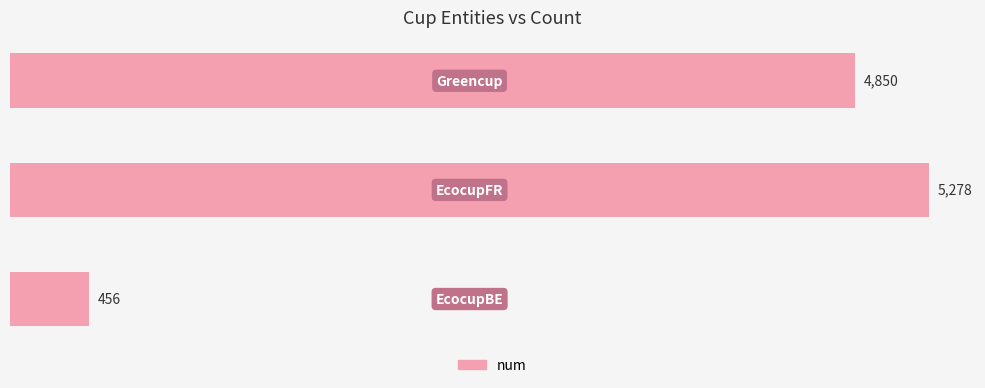

Reading bottom to top, what are all the values shown in this chart?

456	5278	4850